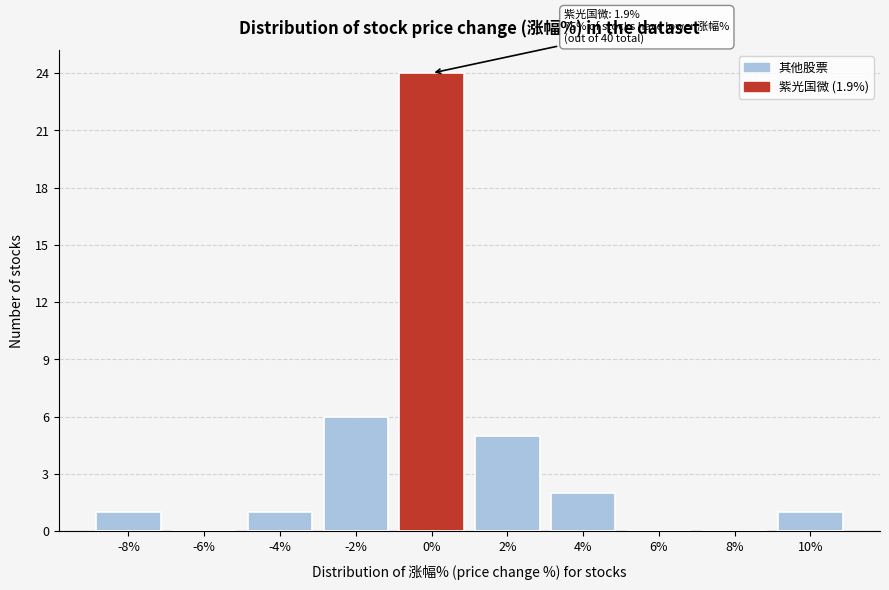

Reading left to right, extract all data points from this chart.

-8%=1	-6%=0	-4%=1	-2%=6	0%=24	2%=5	4%=2	6%=0	8%=0	10%=1